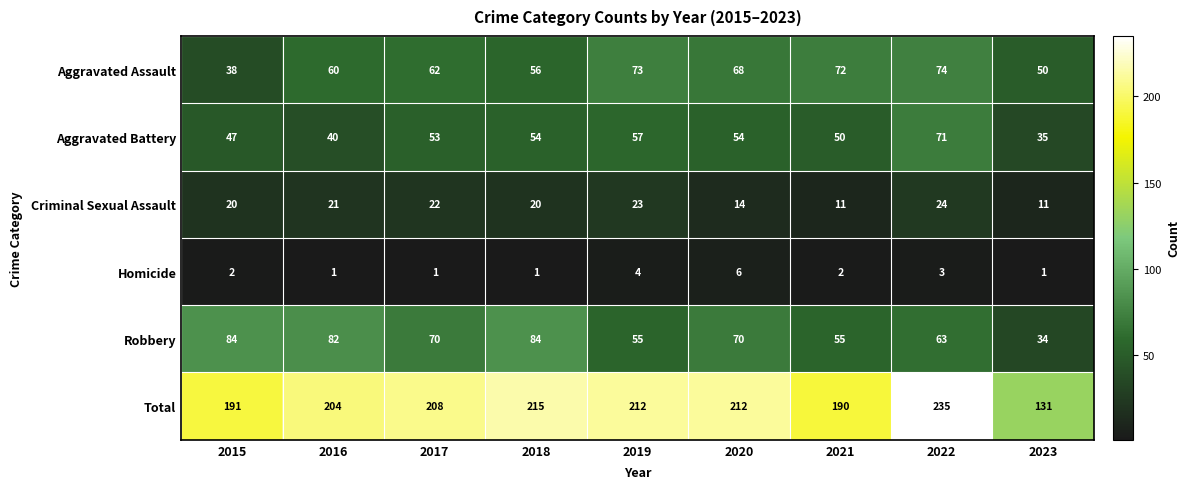

What is the difference between the Robbery values at 2020 and 2021?

15